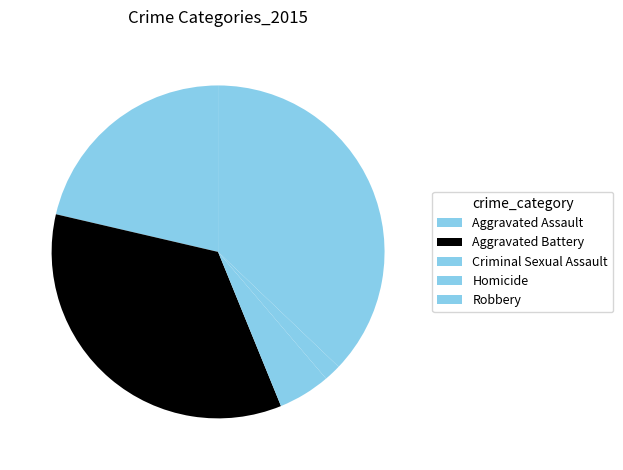

How many slices are in this pie chart?

5